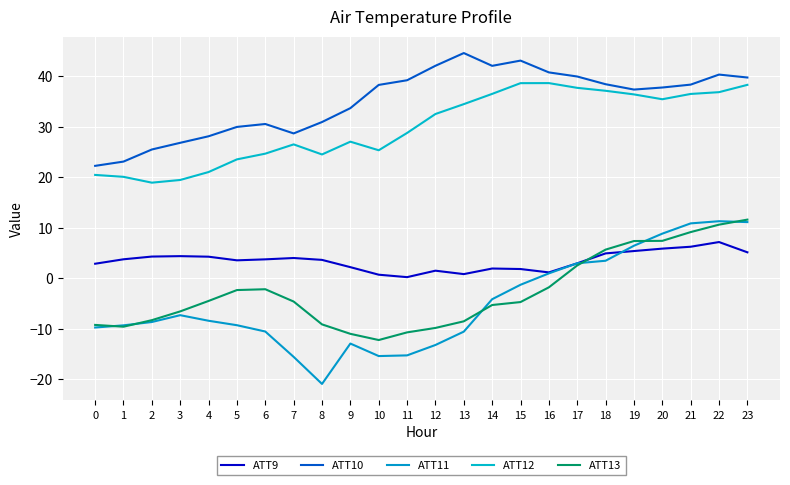

How many interior local valleys does the ATT13 series have?

2